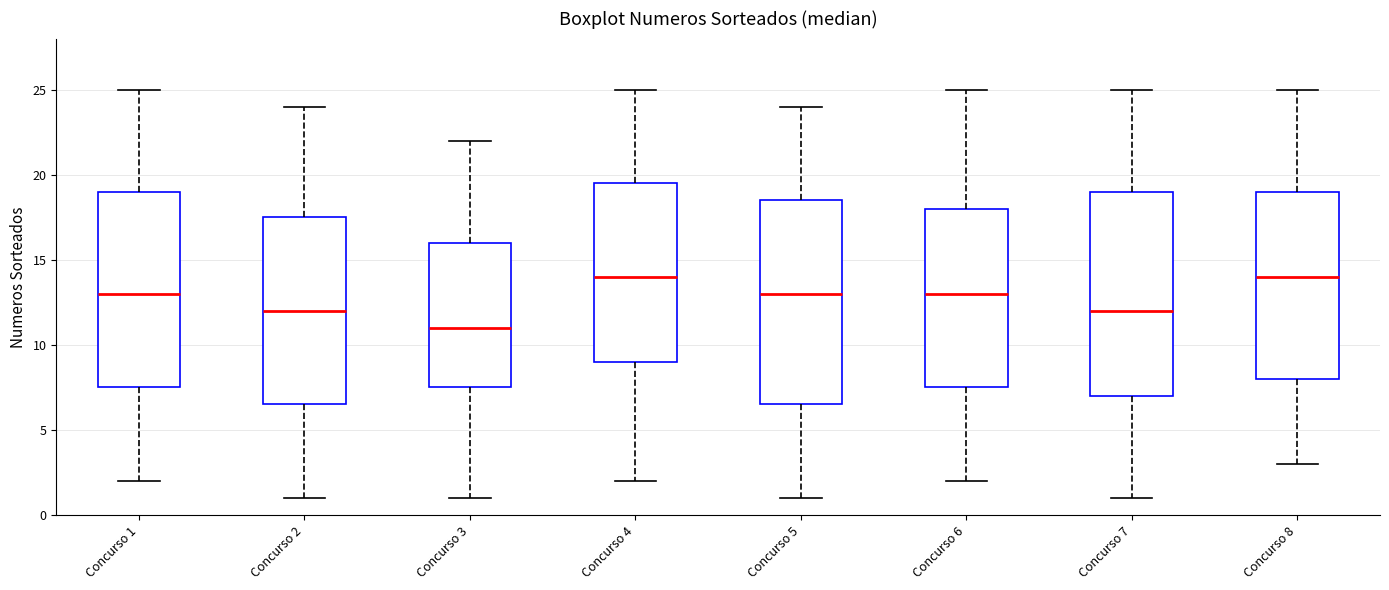

Reading left to right, transcribe this box plot: for each box, give where its median line is, the range the box spans, and where its two whiskers end, as read against the y-axis. The values are not printed on the chart, so give them approximately, as read against the axis.

Concurso 1: median 13.0, box 7.5 to 19.0, whiskers 2.0 to 25.0
Concurso 2: median 12.0, box 6.5 to 17.5, whiskers 1.0 to 24.0
Concurso 3: median 11.0, box 7.5 to 16.0, whiskers 1.0 to 22.0
Concurso 4: median 14.0, box 9.0 to 19.5, whiskers 2.0 to 25.0
Concurso 5: median 13.0, box 6.5 to 18.5, whiskers 1.0 to 24.0
Concurso 6: median 13.0, box 7.5 to 18.0, whiskers 2.0 to 25.0
Concurso 7: median 12.0, box 7.0 to 19.0, whiskers 1.0 to 25.0
Concurso 8: median 14.0, box 8.0 to 19.0, whiskers 3.0 to 25.0